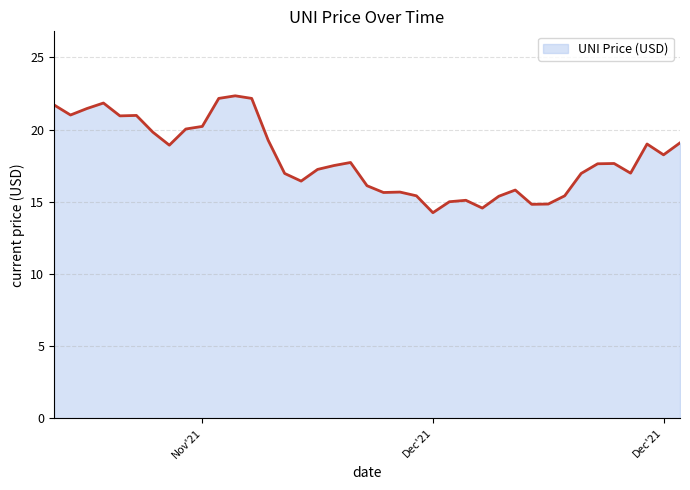

What is the greatest value displayed?

22.3